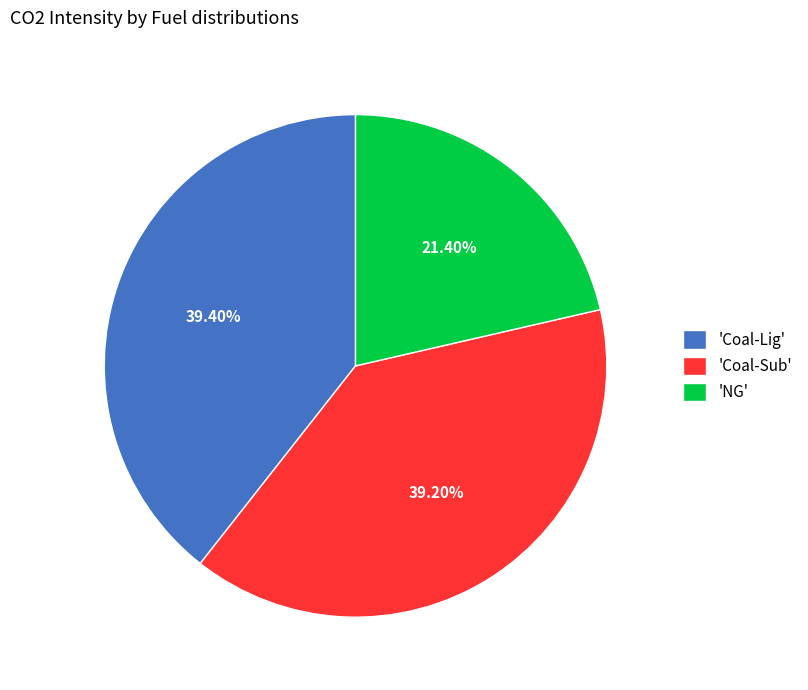

To the nearest percent, what is the average slice percentage?

33%